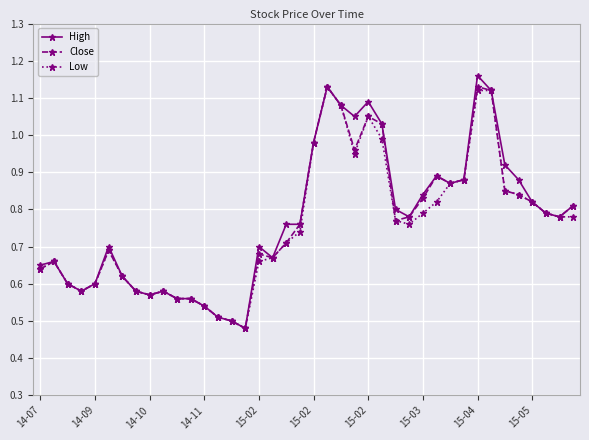

Which series has the largest range (max minus min)?

High